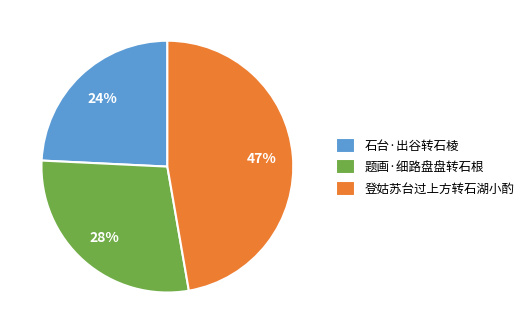

What is the ratio of the value at 登姑苏台过上方转石湖小酌 to the value at 石台·出谷转石棱?

2.0